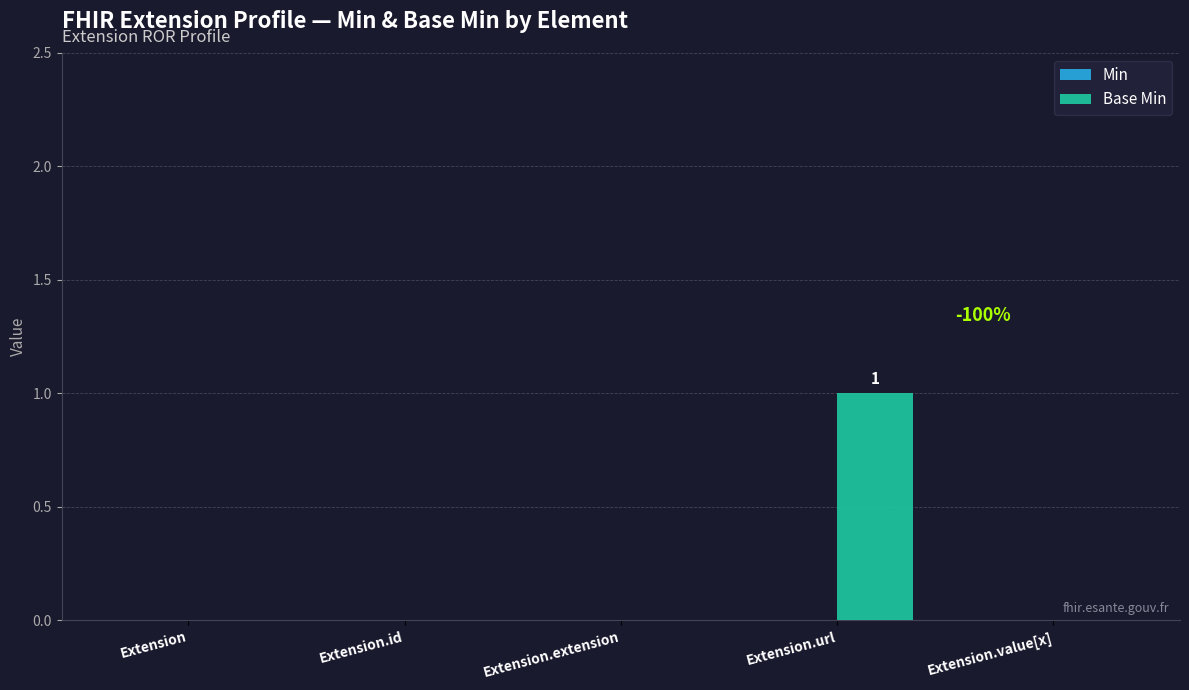

The chart shows a value of 0 at Extension. True or false?

True